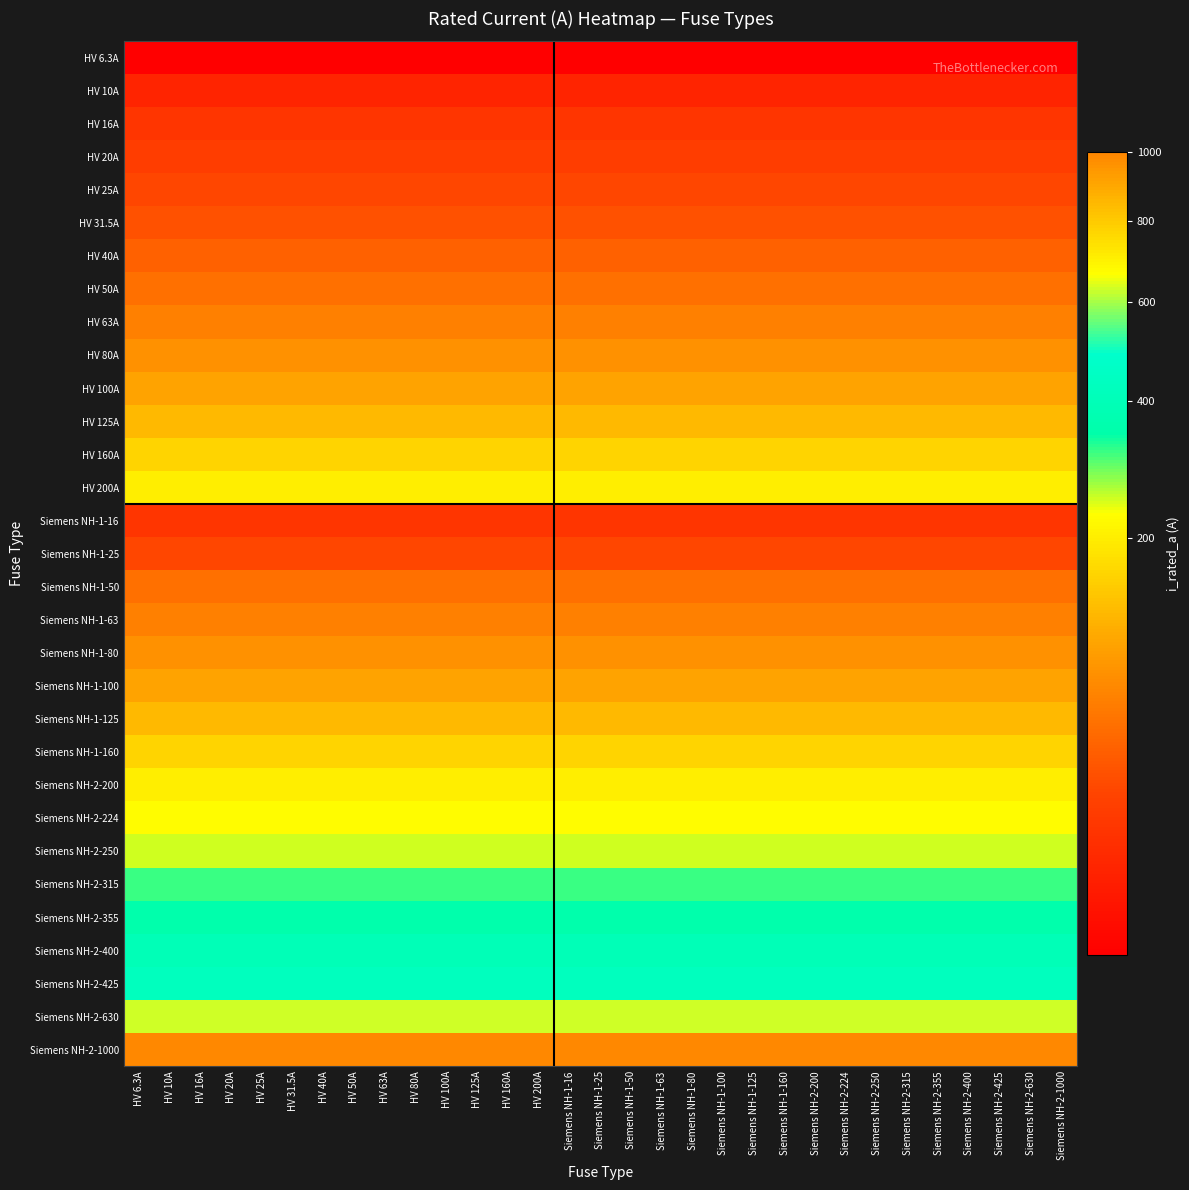

Rank the series at Siemens NH-1-63 from highest to lowest value.

Siemens NH-2-1000, Siemens NH-2-630, Siemens NH-2-425, Siemens NH-2-400, Siemens NH-2-355, Siemens NH-2-315, Siemens NH-2-250, Siemens NH-2-224, HV 200A, Siemens NH-2-200, HV 160A, Siemens NH-1-160, HV 125A, Siemens NH-1-125, HV 100A, Siemens NH-1-100, HV 80A, Siemens NH-1-80, HV 63A, Siemens NH-1-63, HV 50A, Siemens NH-1-50, HV 40A, HV 31.5A, HV 25A, Siemens NH-1-25, HV 20A, HV 16A, Siemens NH-1-16, HV 10A, HV 6.3A